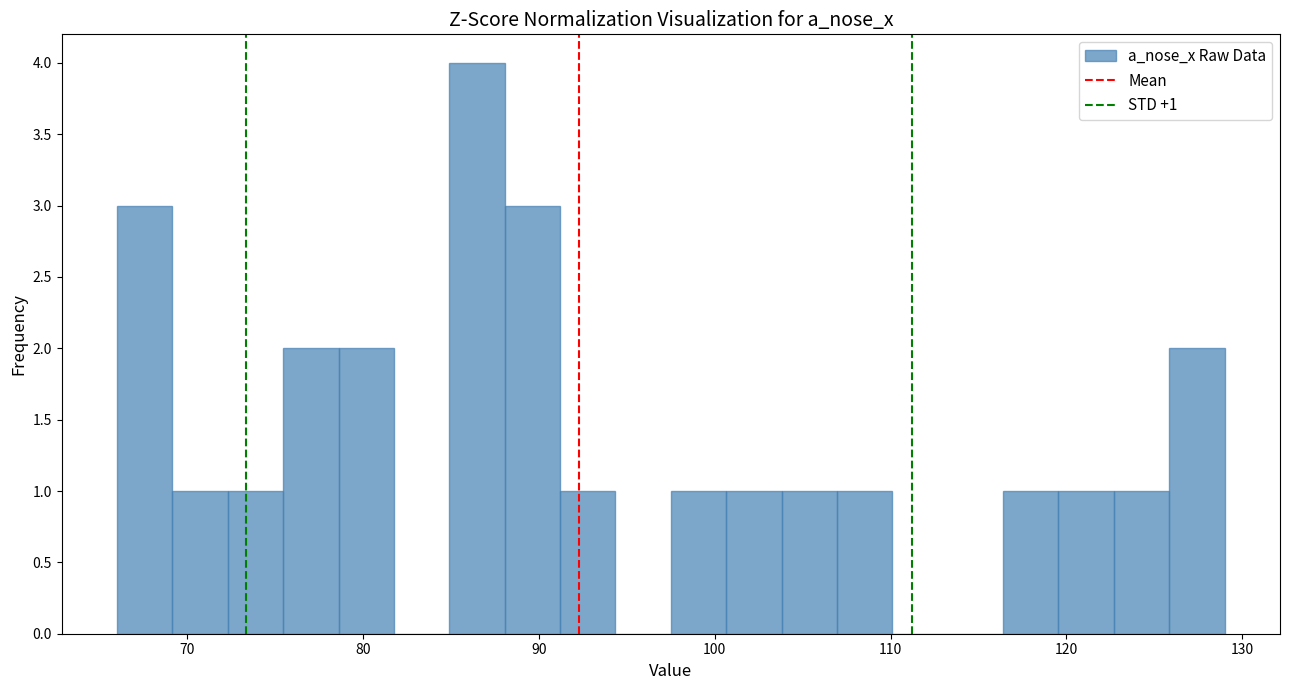

Around what value on the x-axis is the tallest bar? Give the approximate position of its centre, as read against the axis.

86